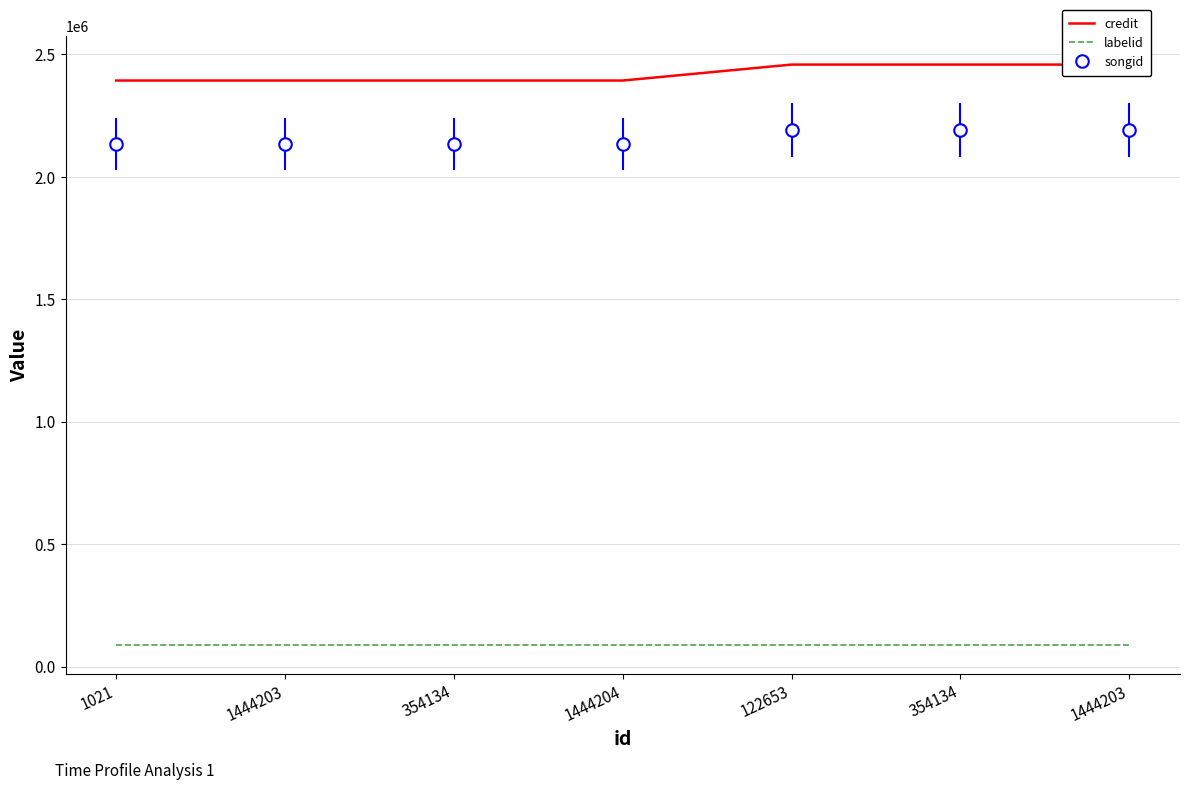

What is the average value of the labelid series?

87500